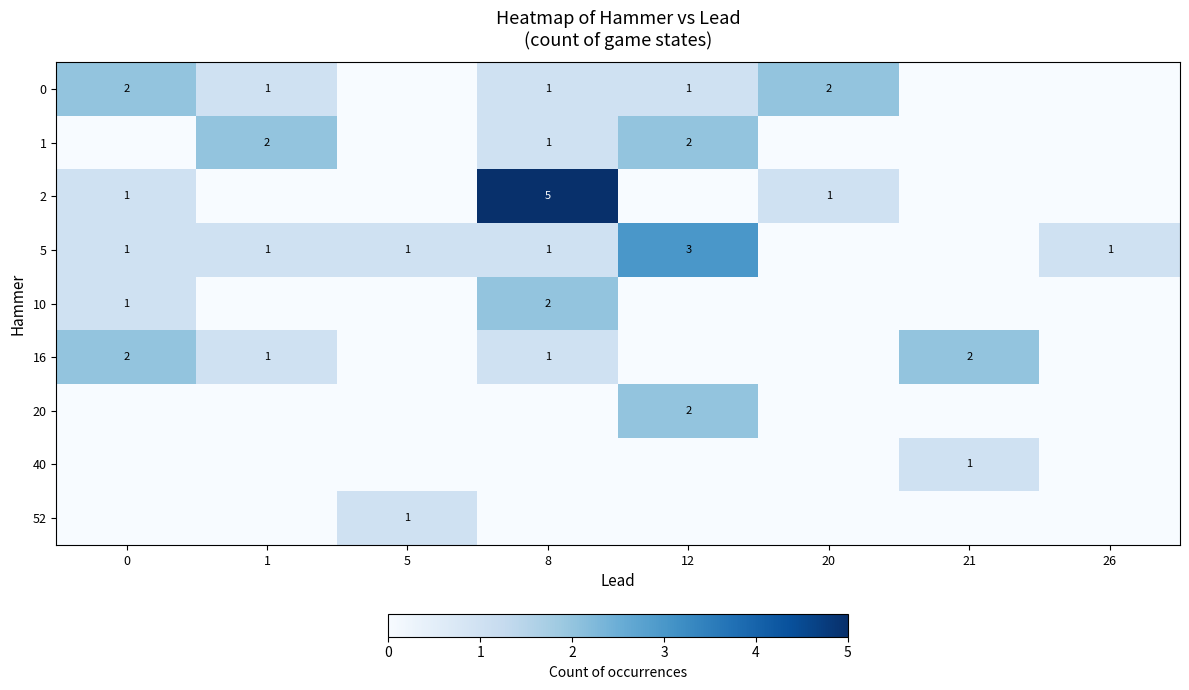

How many series are shown in this chart?

9